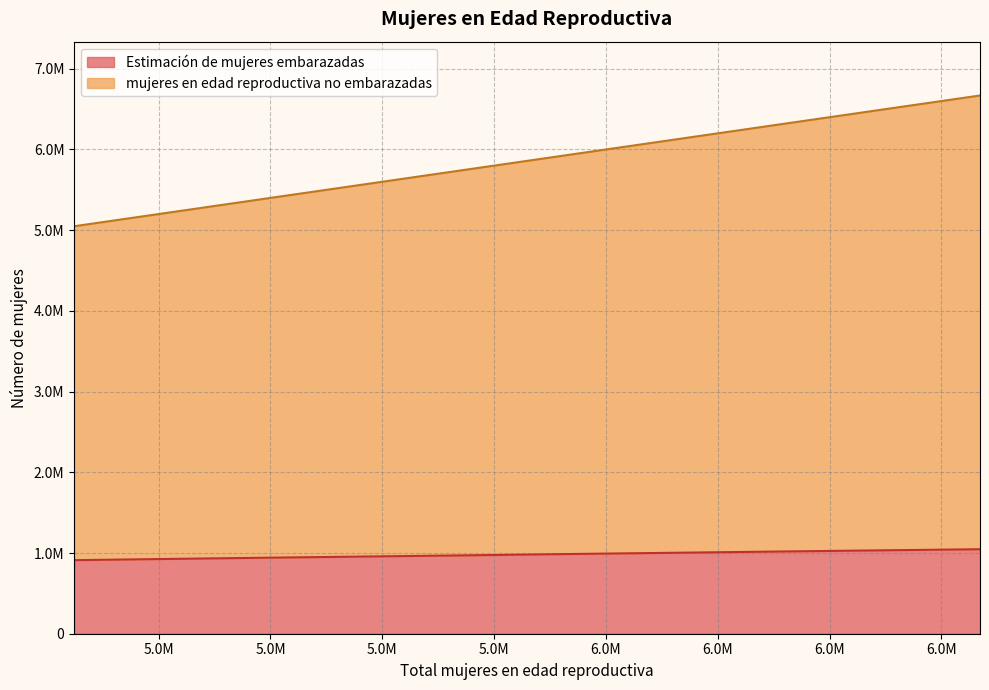

What is the greatest value displayed?

6669000.0